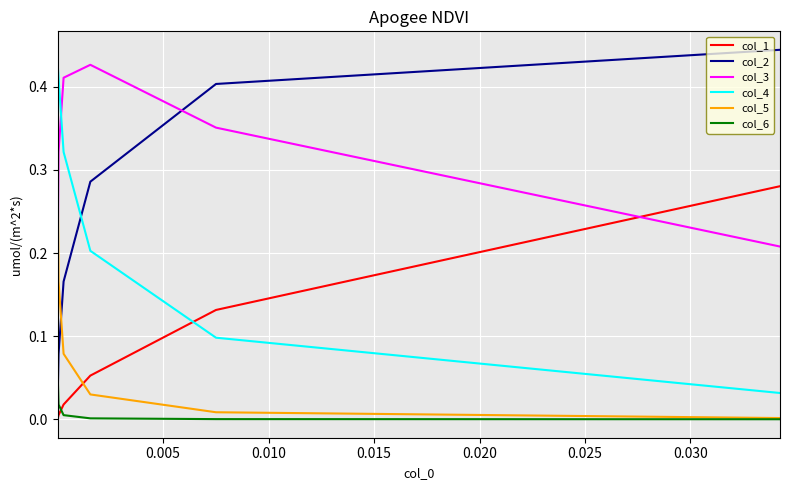

What is the total value across all series at 0.005?

1.0